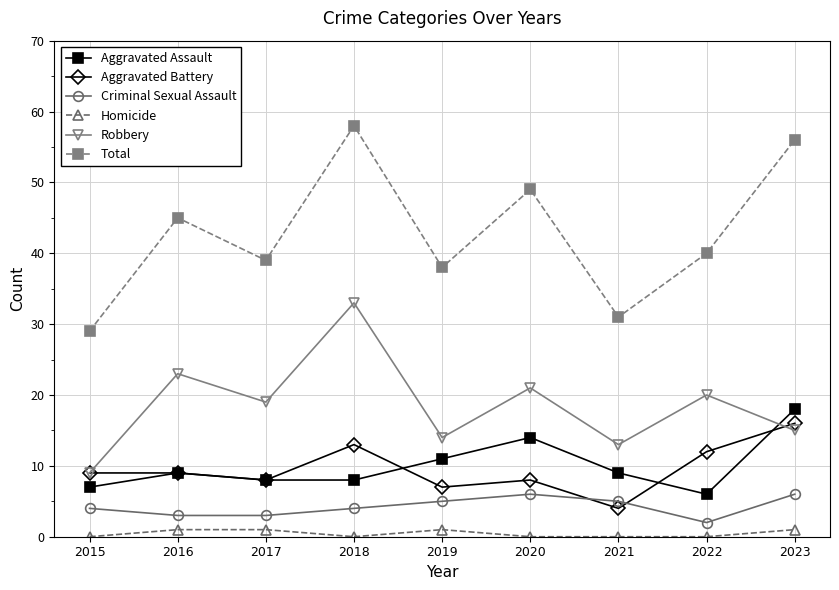

Reading right to left, extract all data points from this chart.

Aggravated Assault: 2023=18	2022=6	2021=9	2020=14	2019=11	2018=8	2017=8	2016=9	2015=7
Aggravated Battery: 2023=16	2022=12	2021=4	2020=8	2019=7	2018=13	2017=8	2016=9	2015=9
Criminal Sexual Assault: 2023=6	2022=2	2021=5	2020=6	2019=5	2018=4	2017=3	2016=3	2015=4
Homicide: 2023=1	2022=0	2021=0	2020=0	2019=1	2018=0	2017=1	2016=1	2015=0
Robbery: 2023=15	2022=20	2021=13	2020=21	2019=14	2018=33	2017=19	2016=23	2015=9
Total: 2023=56	2022=40	2021=31	2020=49	2019=38	2018=58	2017=39	2016=45	2015=29